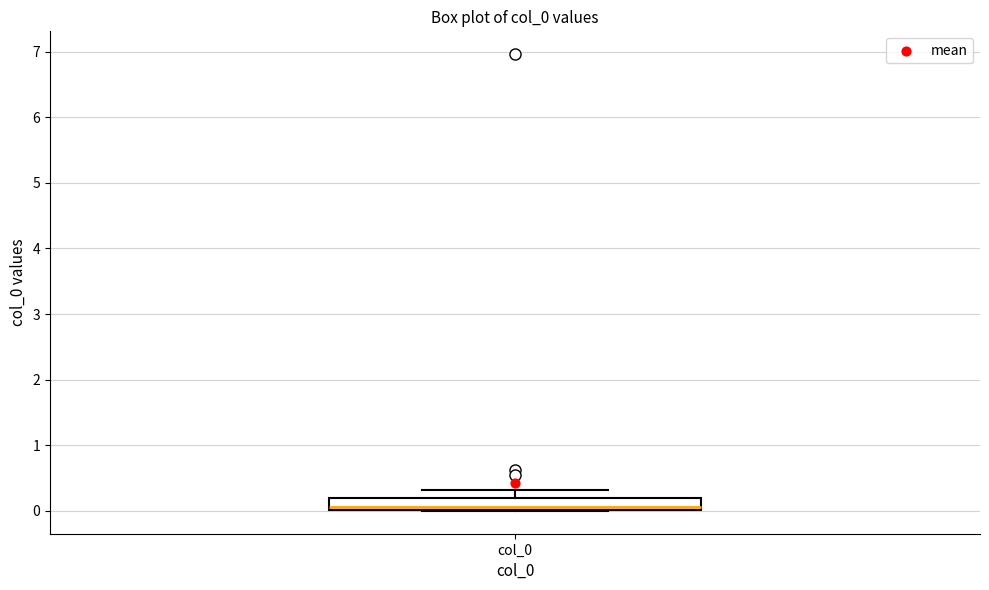

Transcribe this box plot: give where the median line is, the range the box spans, and where the two whiskers end, as read against the y-axis. The values are not printed on the chart, so give them approximately, as read against the axis.

median 0.1, box 0.0 to 0.2, whiskers 0.0 to 0.3